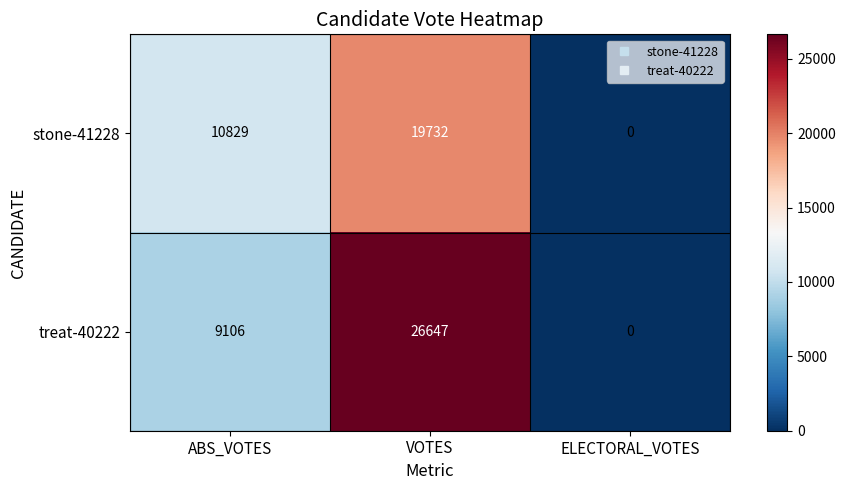

Reading right to left, list all the values displayed in this chart.

stone-41228: 0	19732	10829
treat-40222: 0	26647	9106